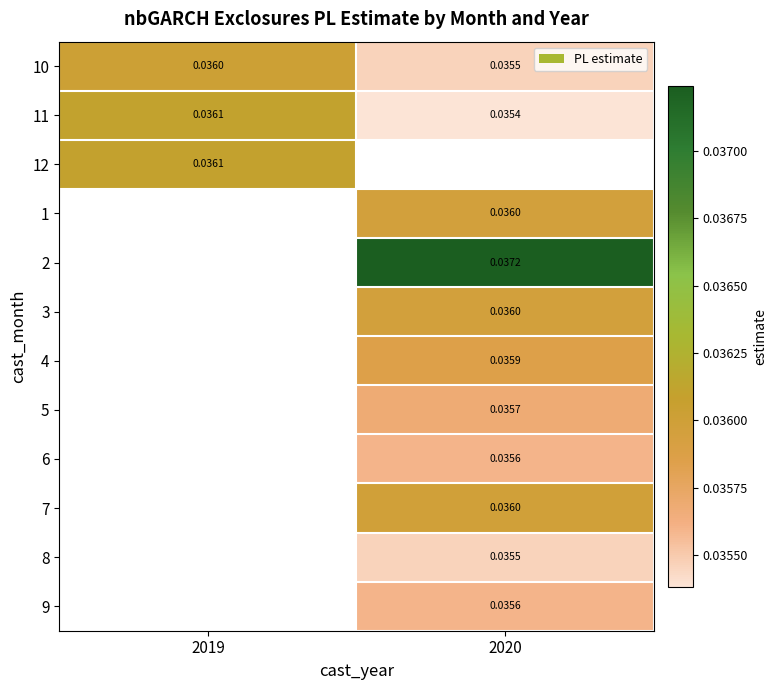

How many positive values does the 9 series have?

1